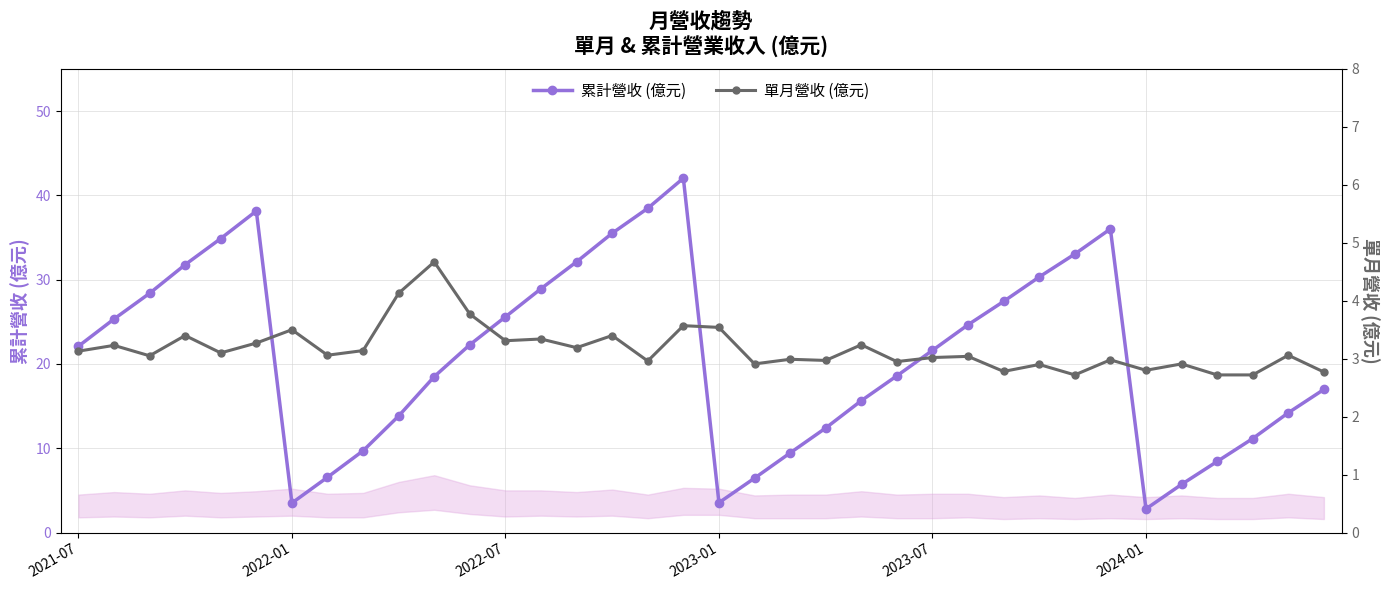

True or false: 累計營收 (億元) has more than 2 points higher than both neighbors.

True